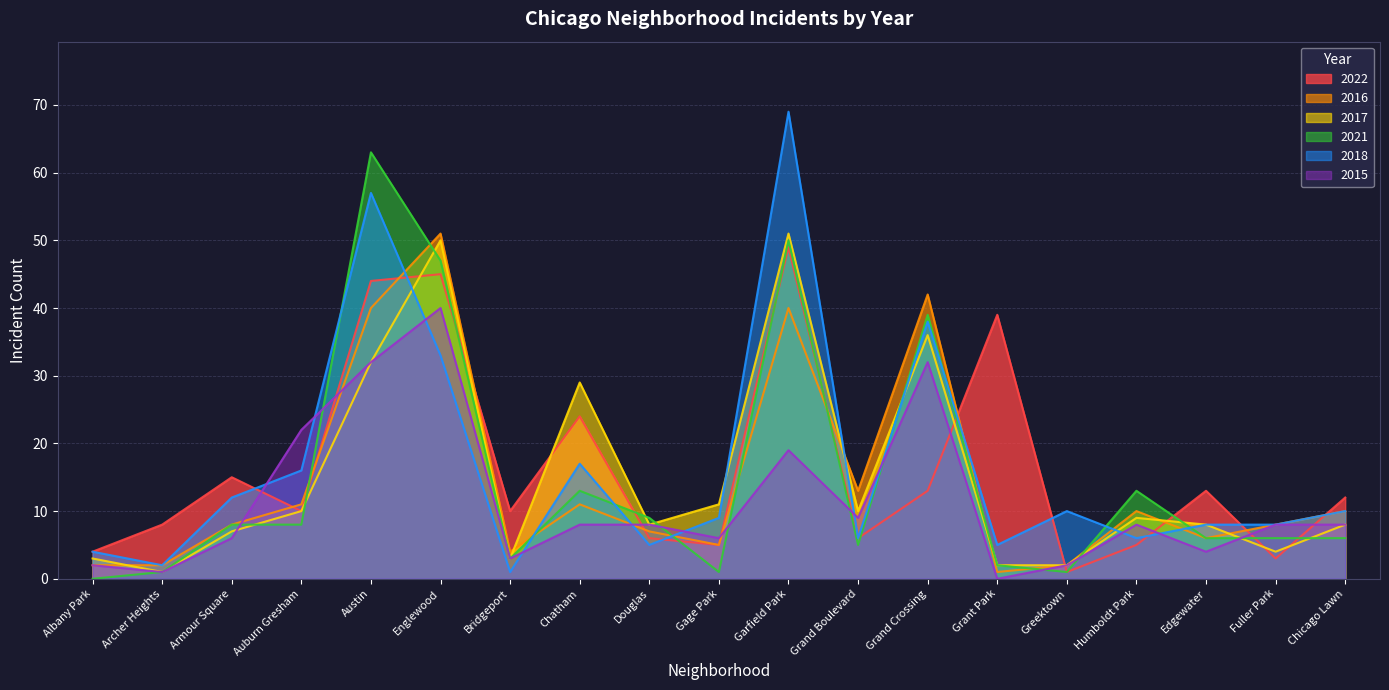

In 2018, how many points are higher than both neighbors (excluding endpoints)?

5